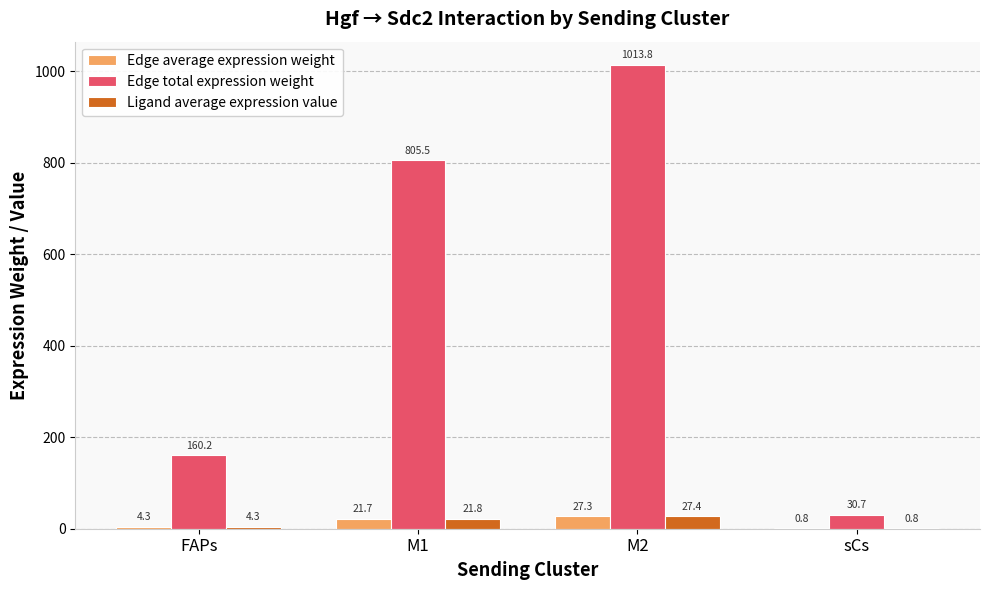

Is it true that Edge average expression weight equals 0.8 at sCs?

True